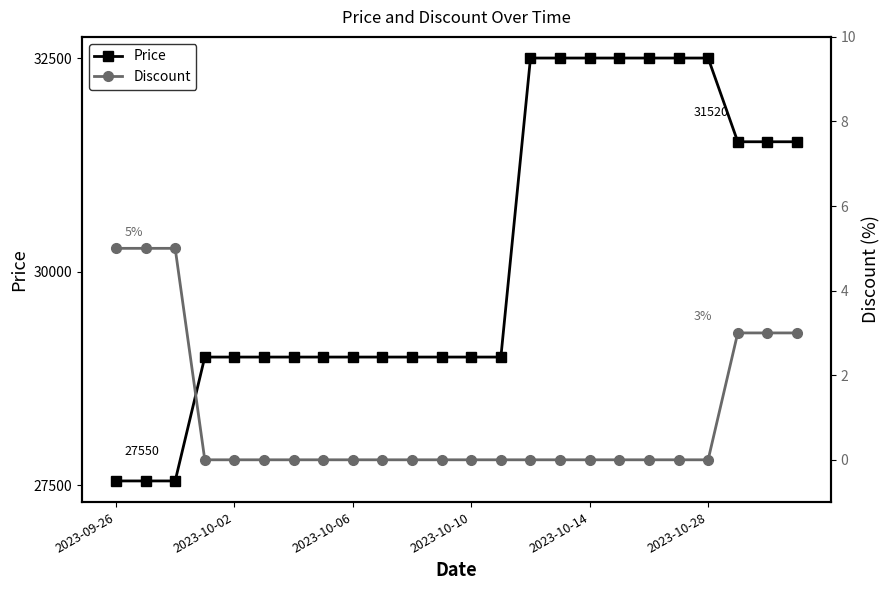

What are all the series names shown in the legend?

Price, Discount